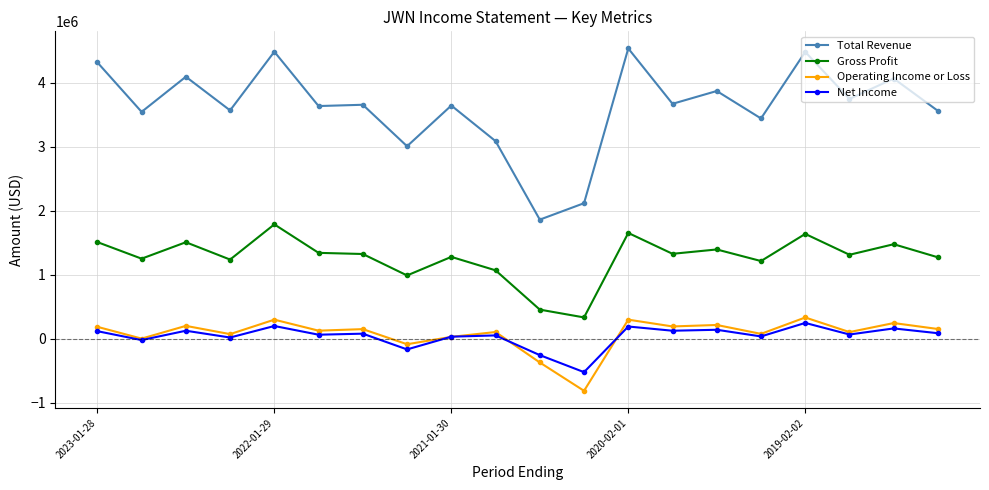

Which series has the largest range (max minus min)?

Total Revenue